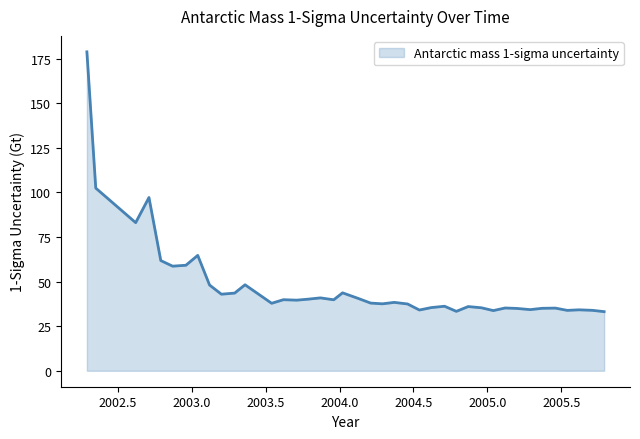

What is the greatest value displayed?

178.9